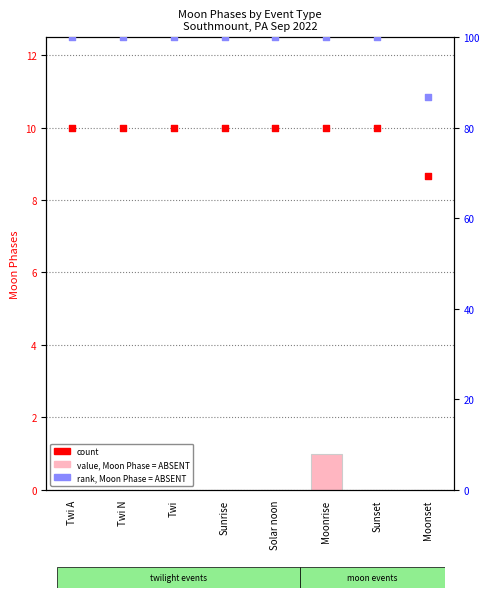

Which series contains the highest Y value?

rank, Moon Phase count